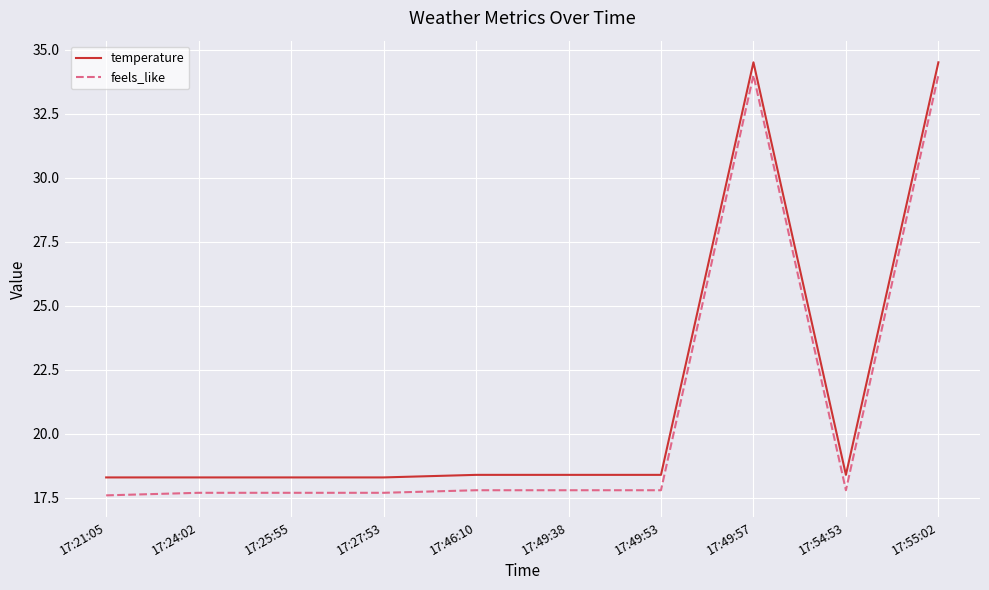

What is the difference between the maximum and minimum values in the temperature series?

16.2